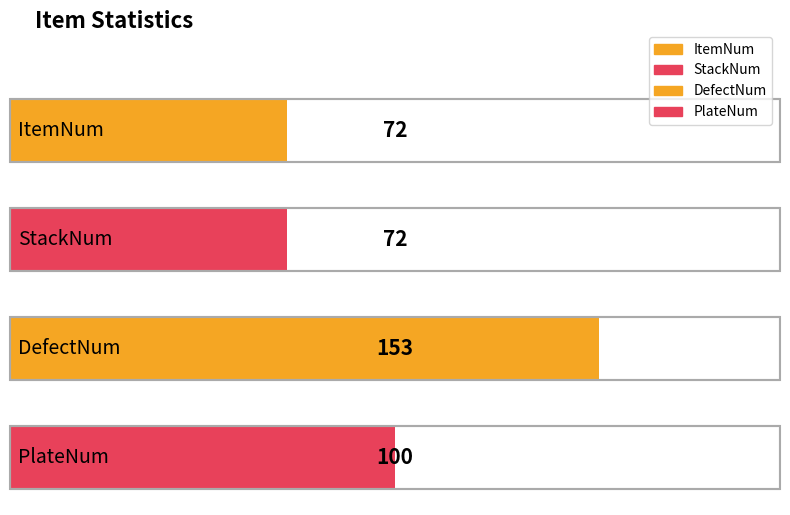

Where does the data first go above 100?

DefectNum